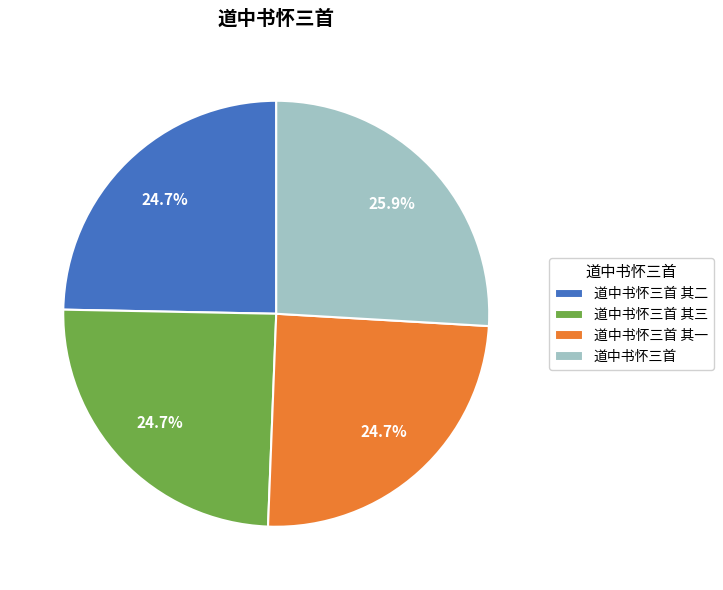

Is it true that 道中书怀三首 其二 is 25% of the pie?

True